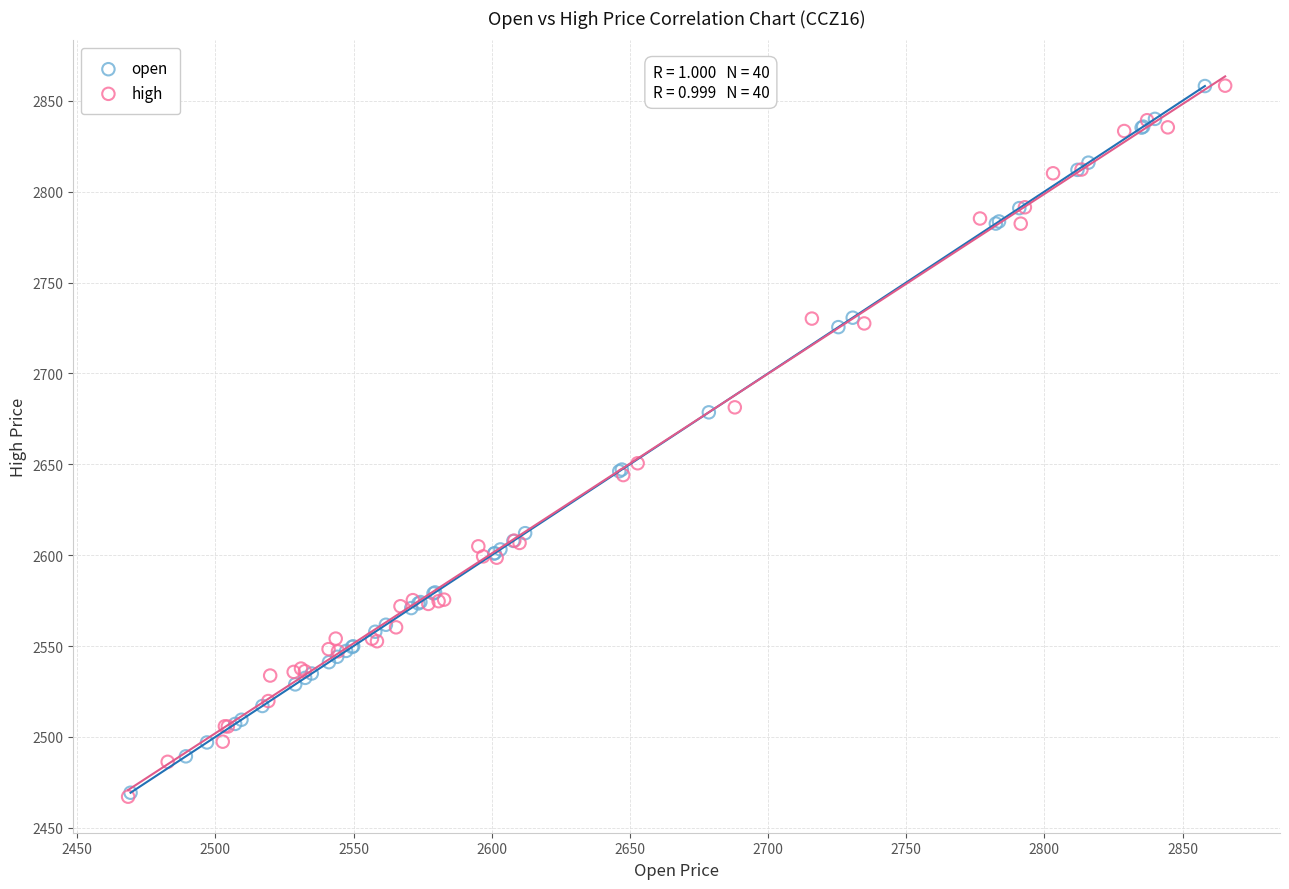

Which series has the widest spread of Y values?

high